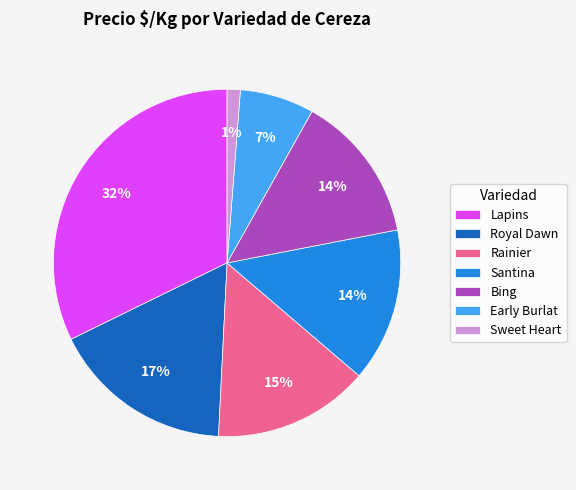

What is the largest slice in the pie chart?

Lapins